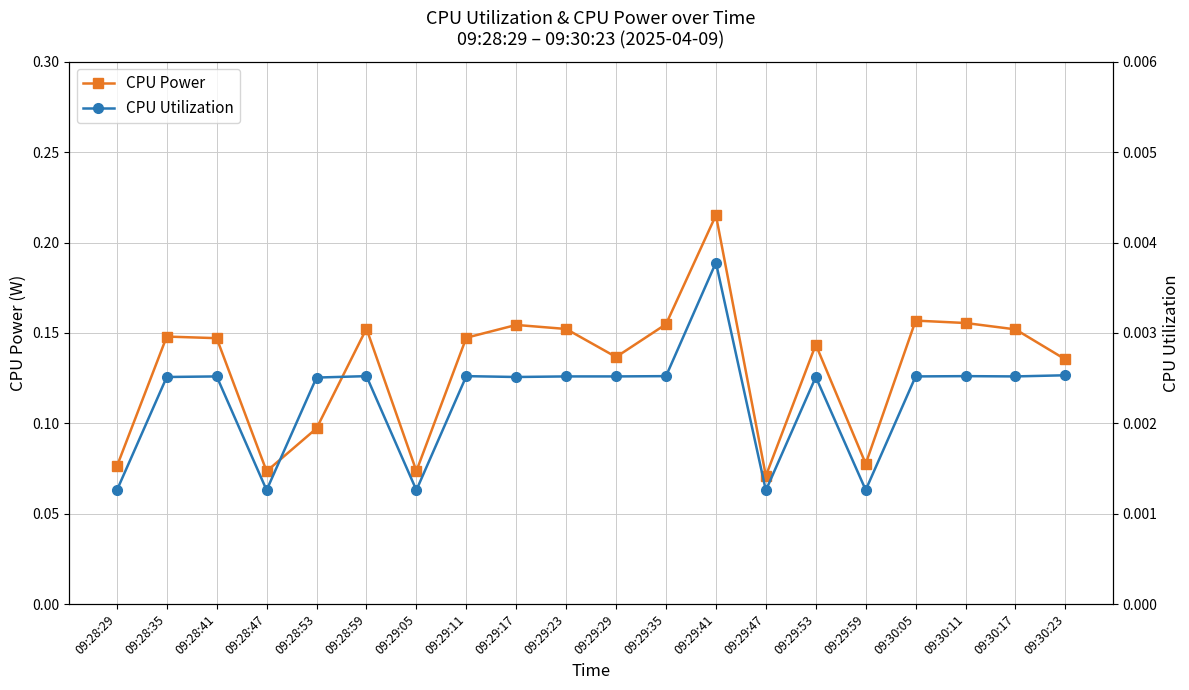

How many CPU Utilization values are between 0 and 1?

20